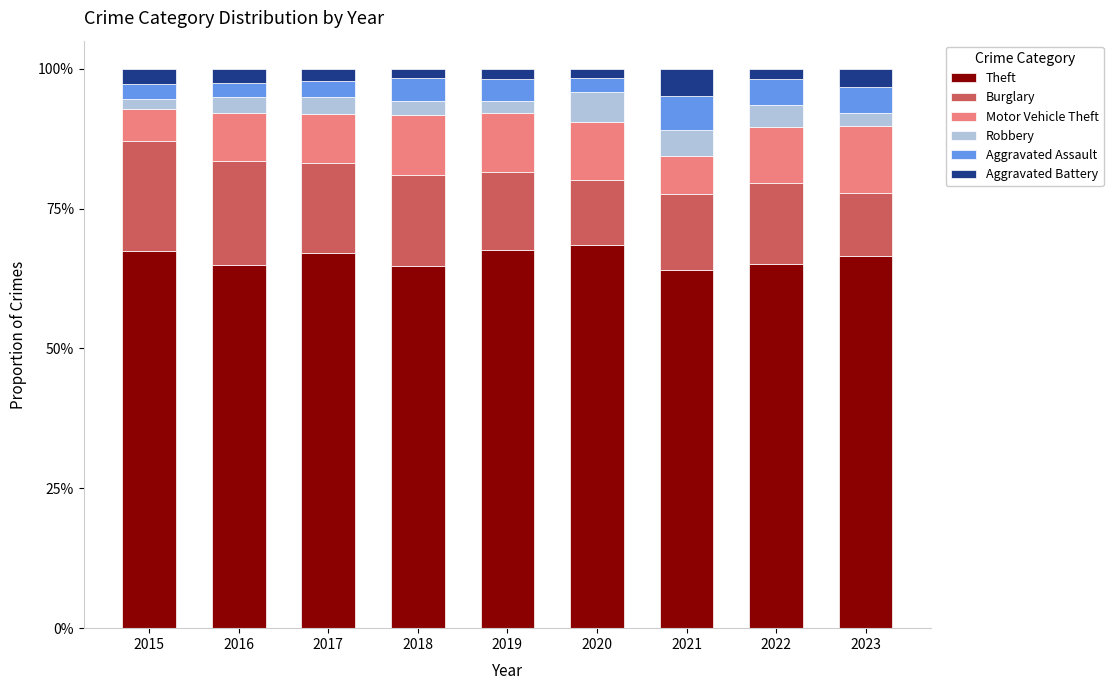

Is it true that Theft equals 114.2 at 2021?

False